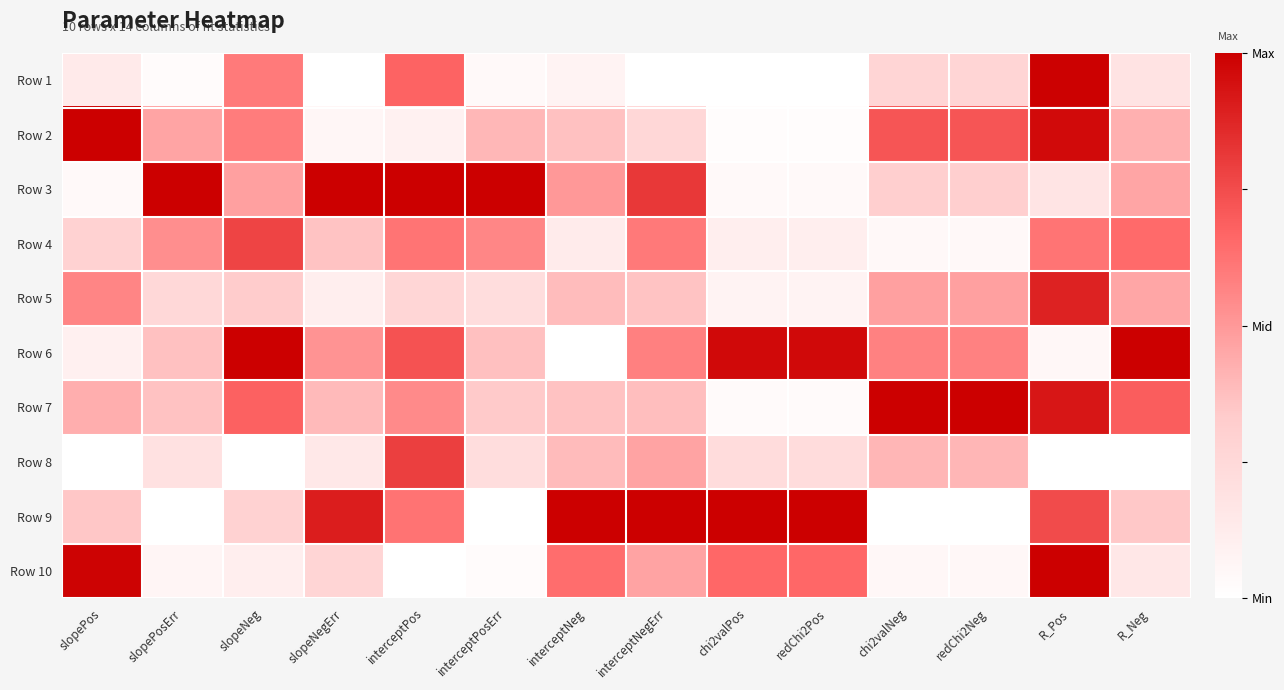

At slopePos, list the series in order from largest to smallest.

Row 2, Row 10, Row 5, Row 7, Row 9, Row 4, Row 1, Row 6, Row 3, Row 8